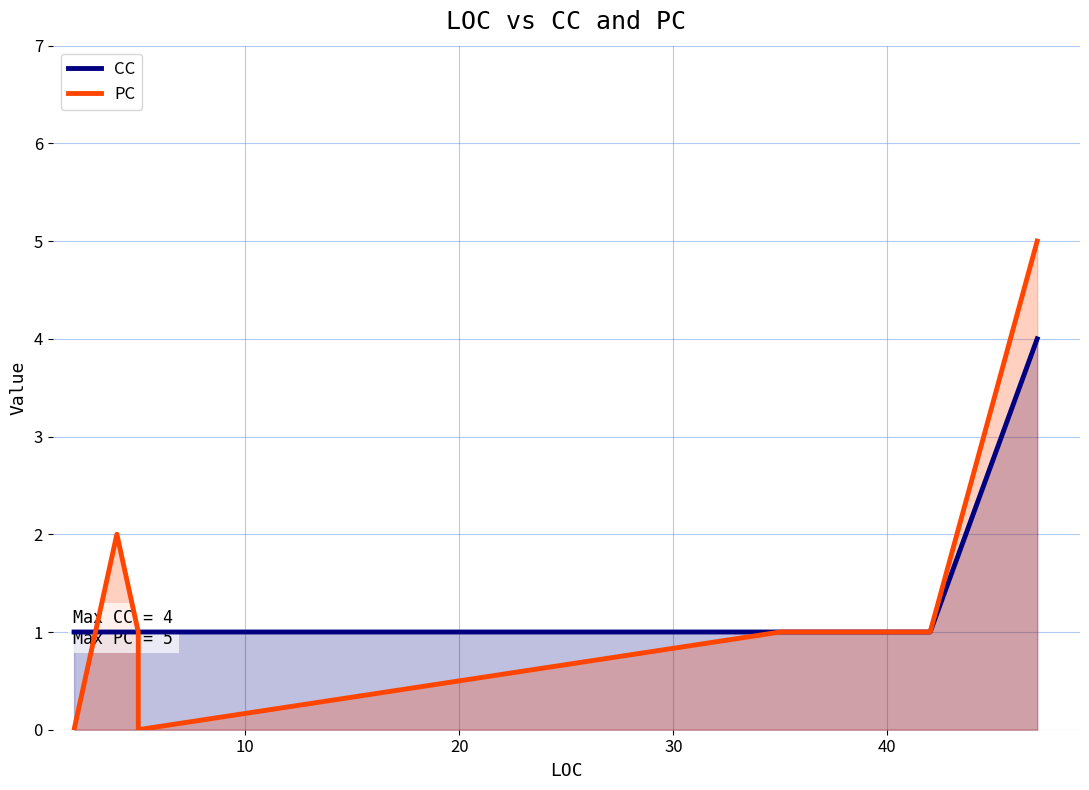

Which series has the largest total across all categories?

CC